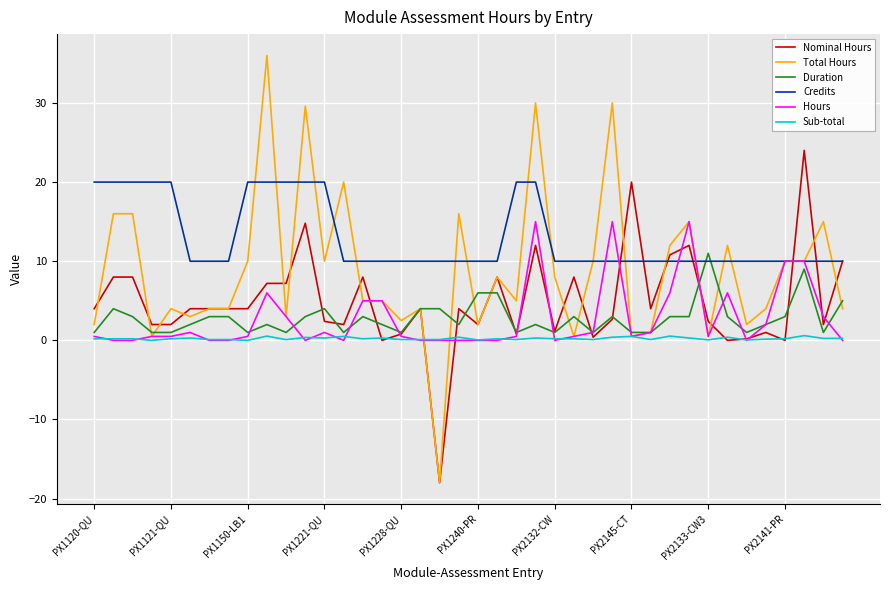

What is the maximum value for Credits?

20.0